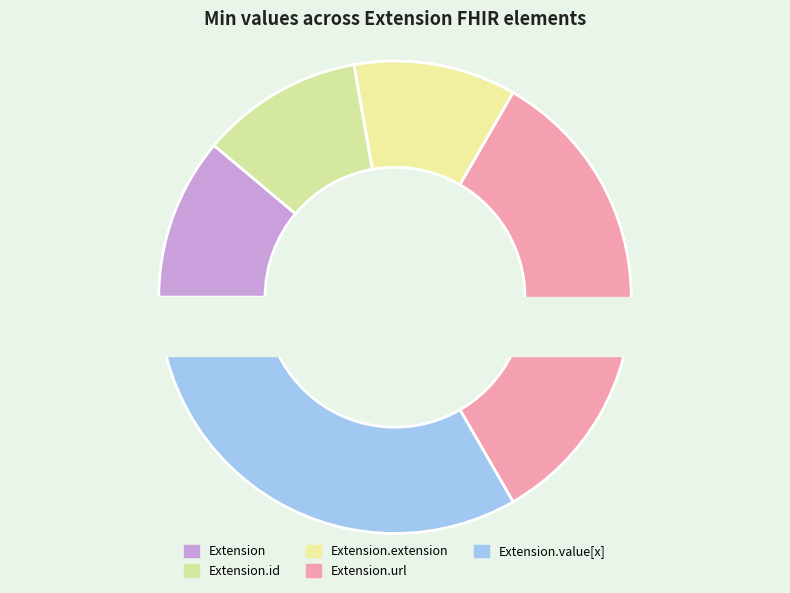

Rank the categories by value from lowest to highest.

Extension, Extension.id, Extension.extension, Extension.url, Extension.value[x]